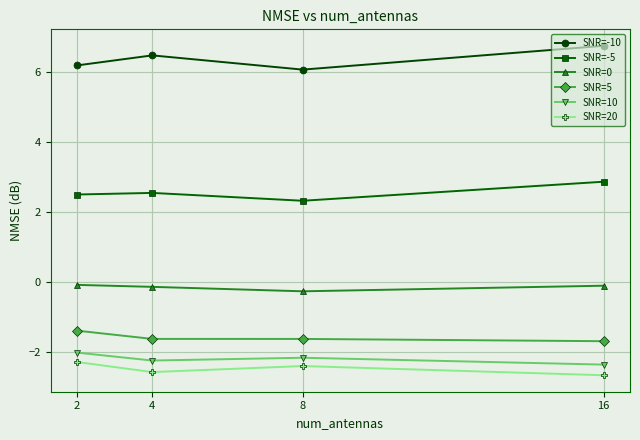

What is the average value of the SNR=-10 series?

6.4